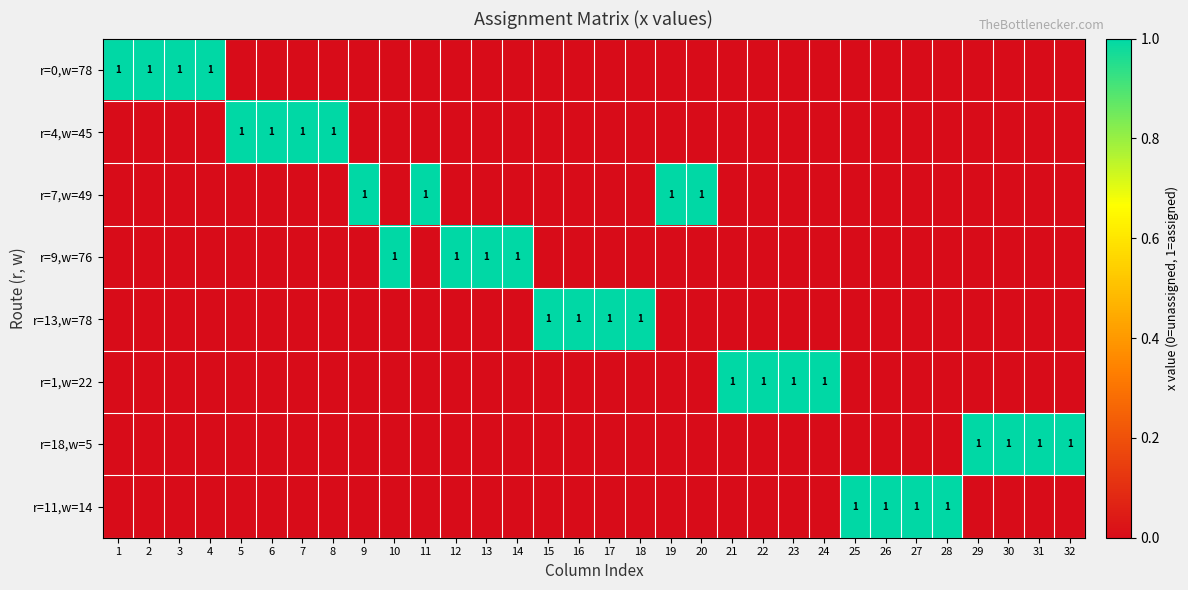

The value of r=11,w=14 at 26 is 1. True or false?

True